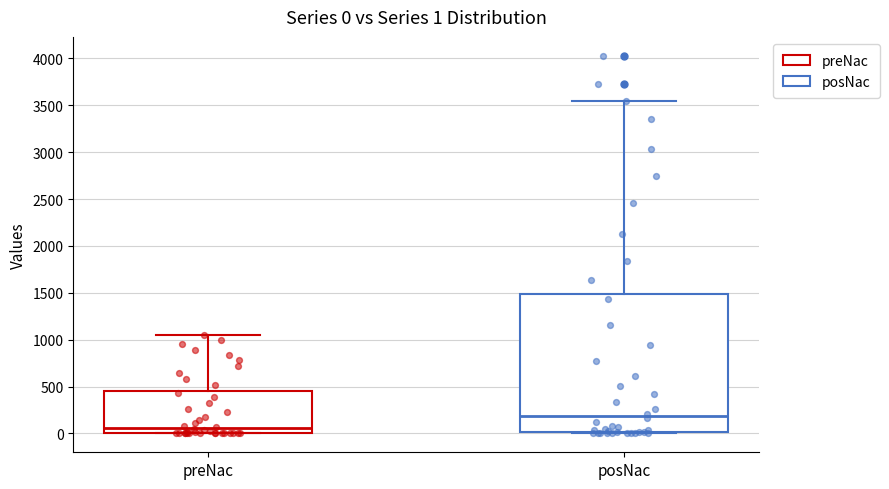

Which box's median line is the highest?

posNac